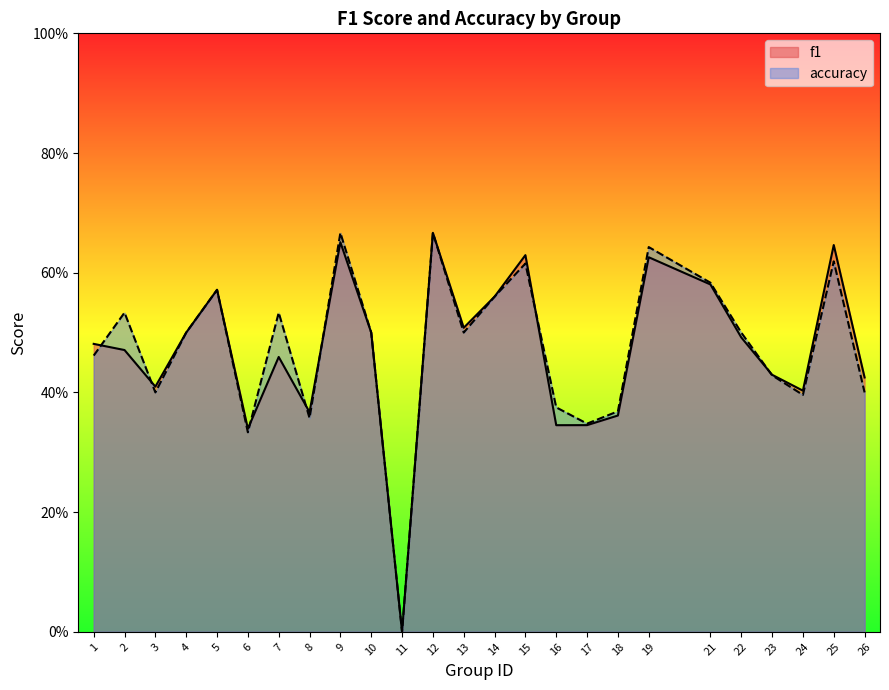

How many values in accuracy are above zero?

24